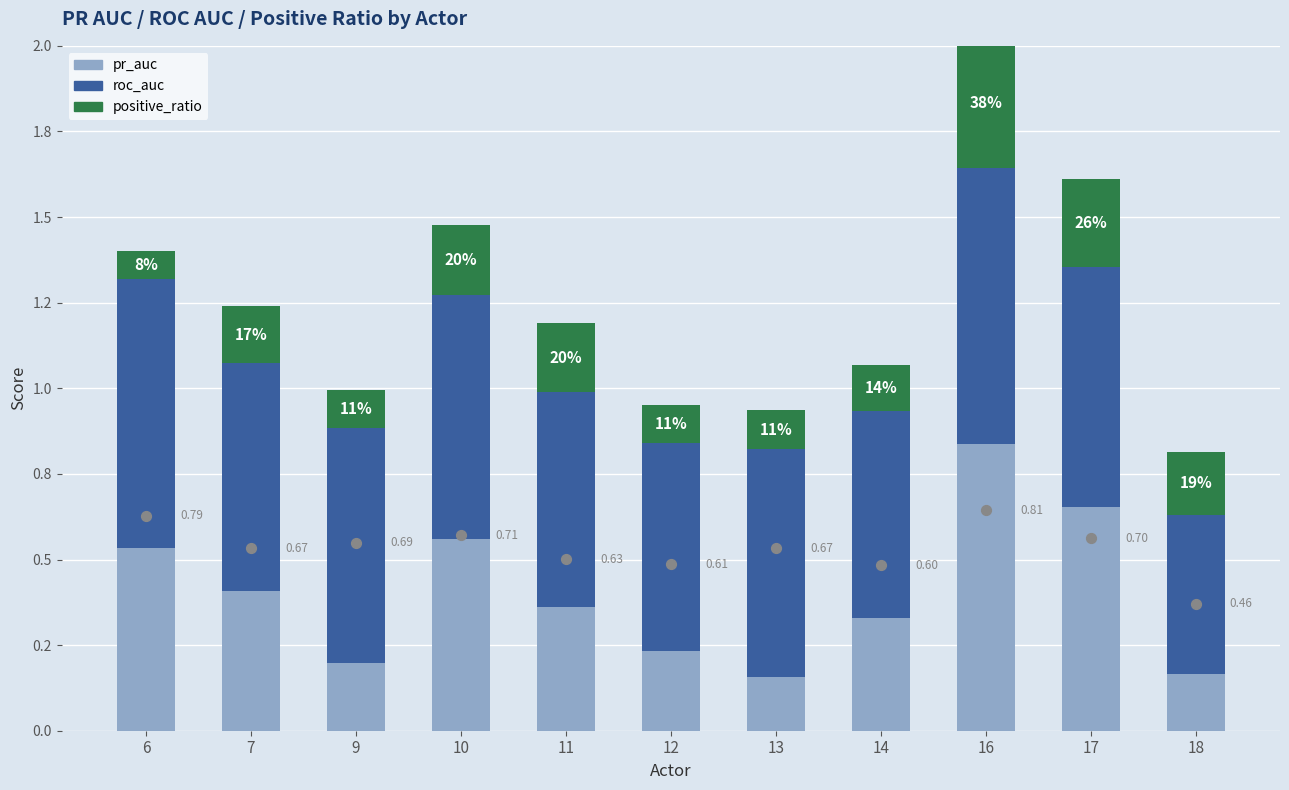

Which series has the largest total across all categories?

roc_auc